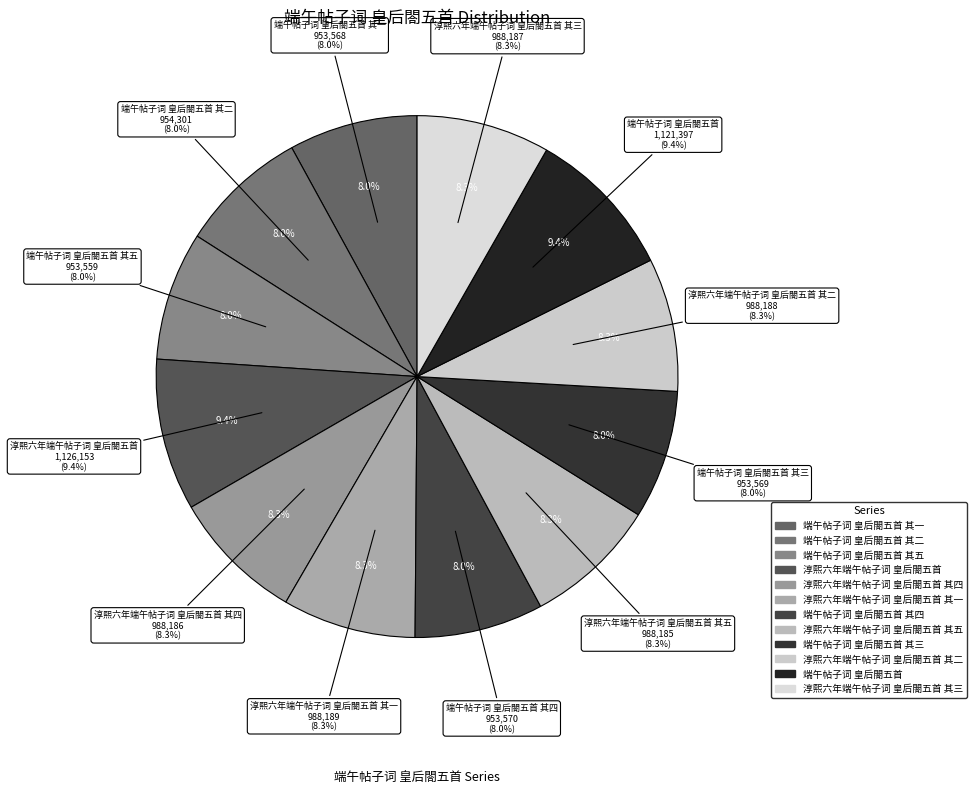

To the nearest percent, what is the difference between the 端午帖子词 皇后閤五首 其二 and 淳熙六年端午帖子词 皇后閤五首 slice percentages?

1%